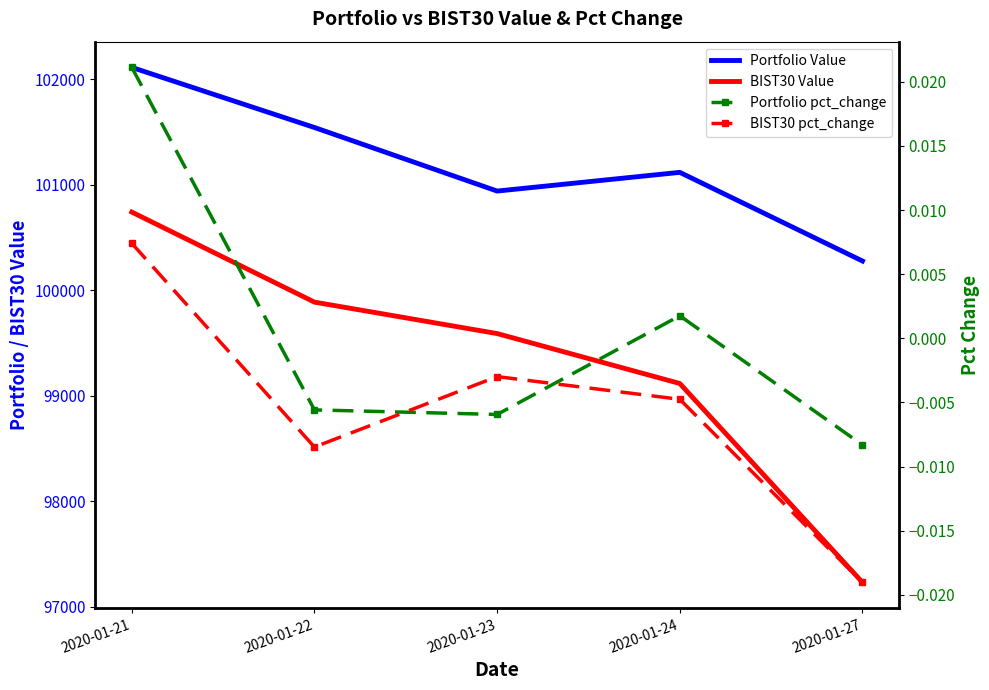

Which series has the largest range (max minus min)?

BIST30 Value